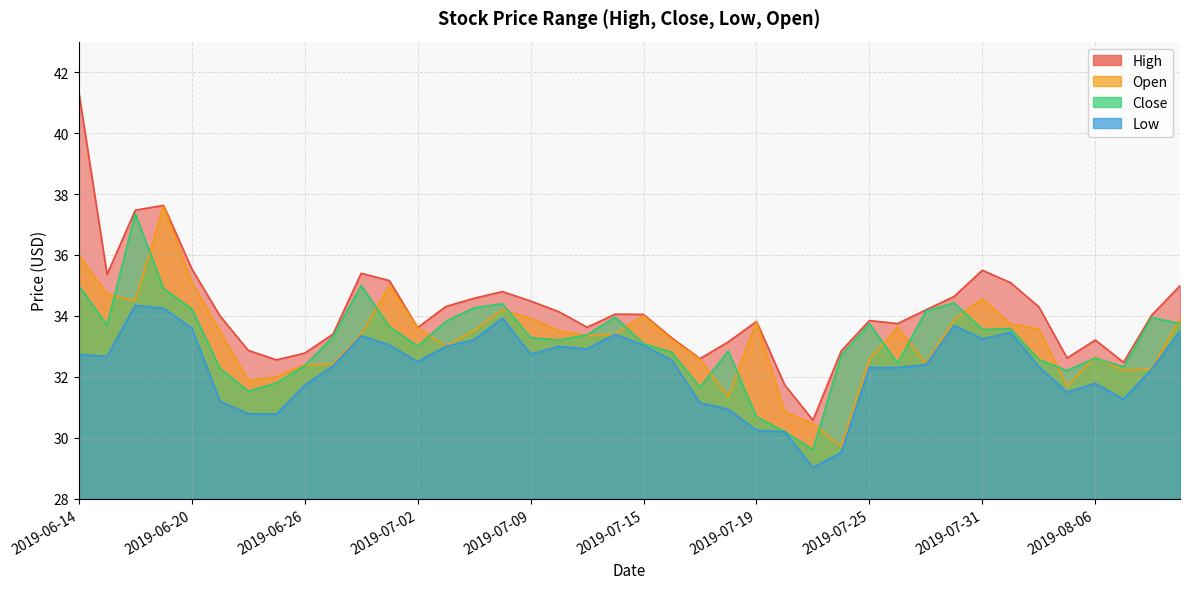

Where is the first local minimum for close?

2019-06-17